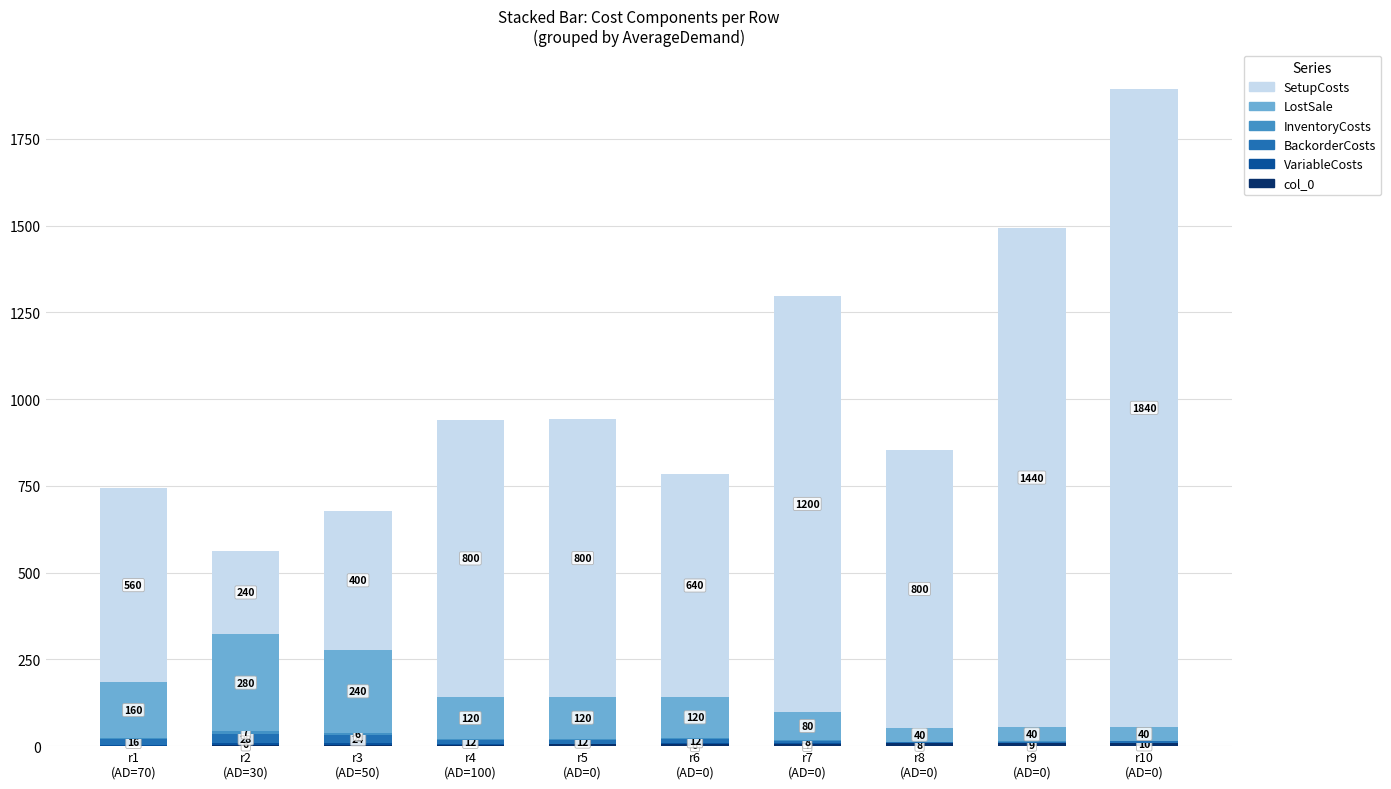

What is the difference between the maximum and minimum values in the col_0 series?

9